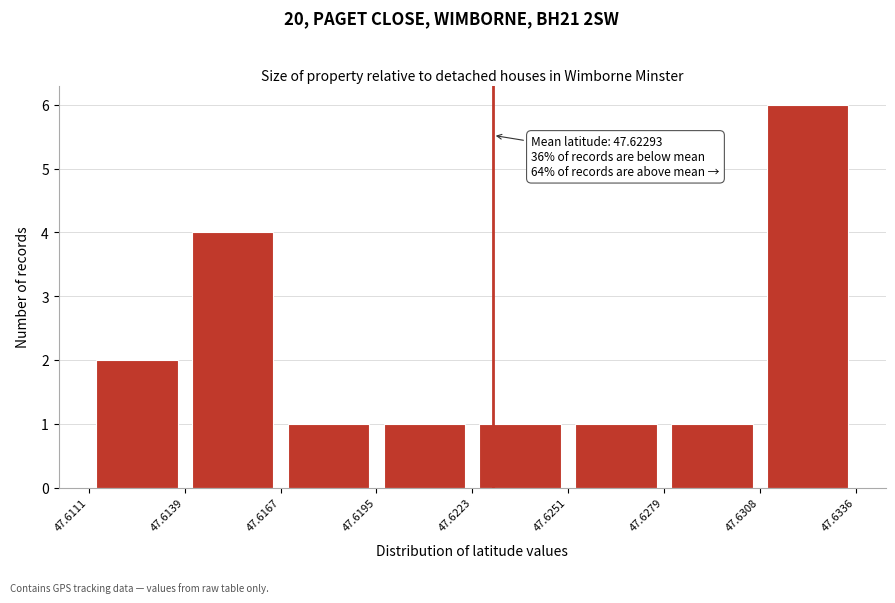

Which range on the x-axis has the tallest bar?

47.6308 to 47.6336